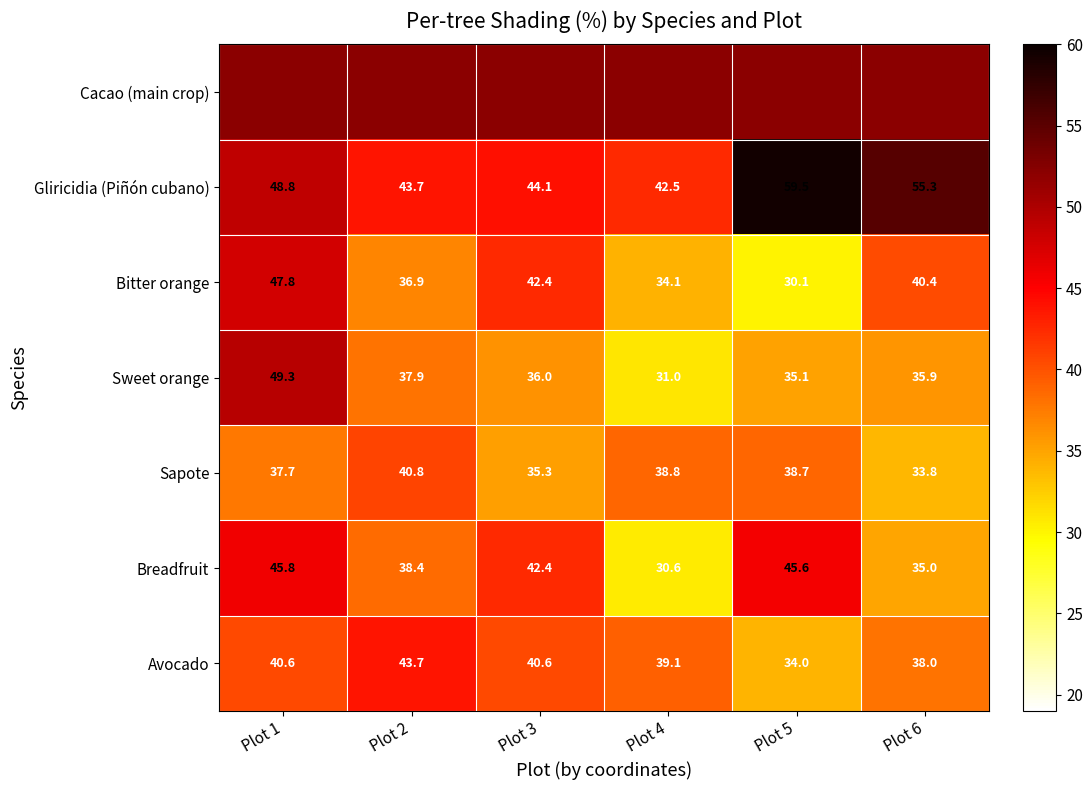

What is the minimum value shown in the chart?

30.1